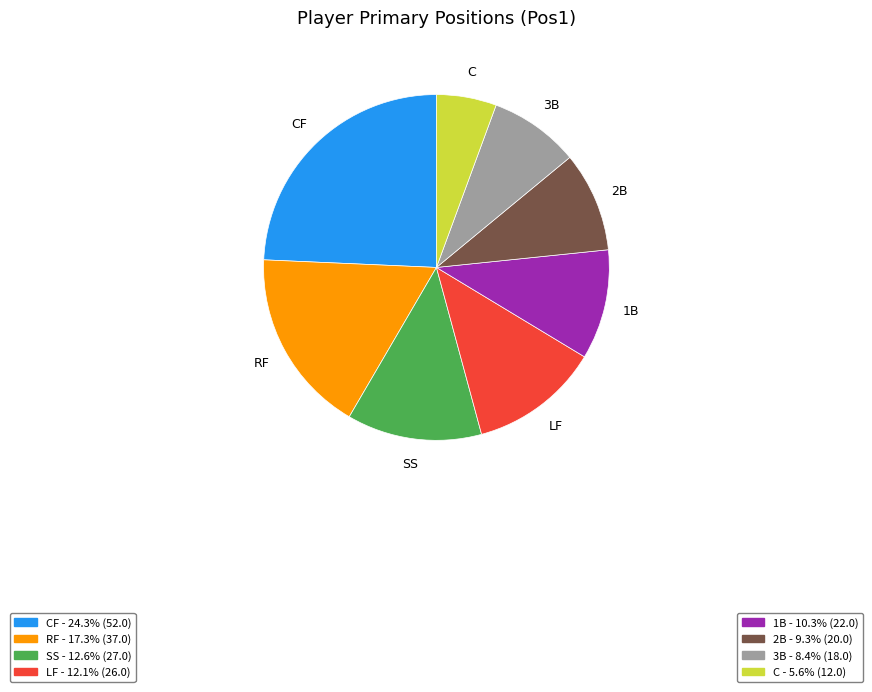

What is the ratio of the value at RF - 17.3% (37.0) to the value at LF - 12.1% (26.0)?

1.4